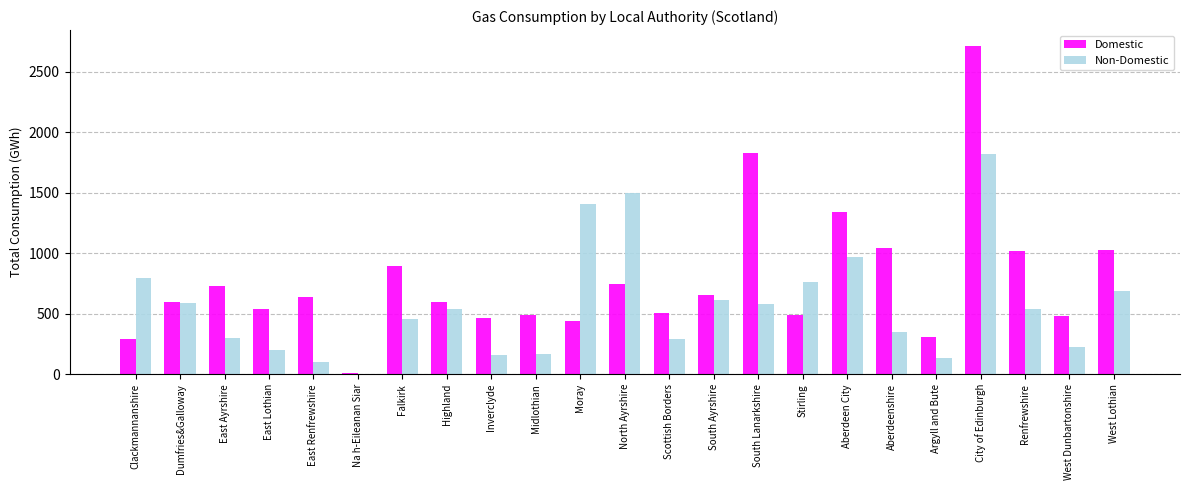

How many distinct data groups are displayed?

2